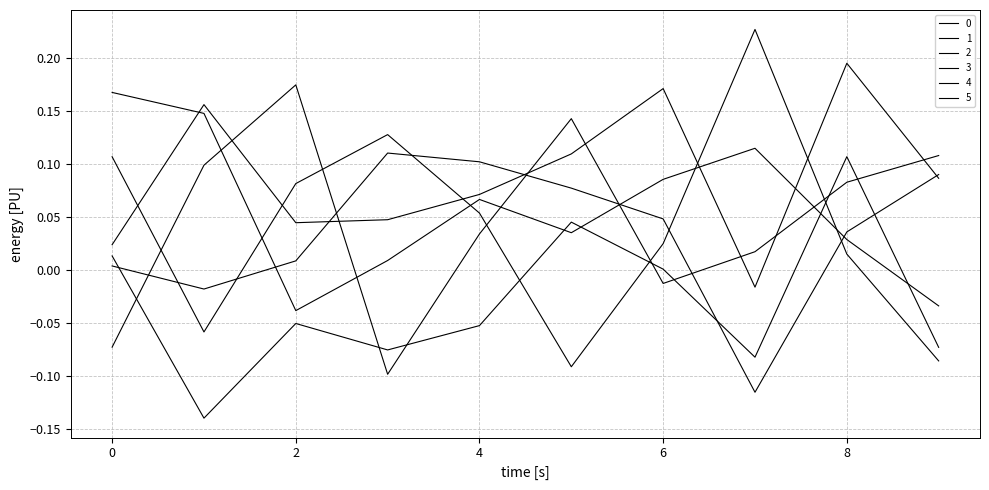

What is the difference between the second highest and minimum values in the 3 series?

0.2